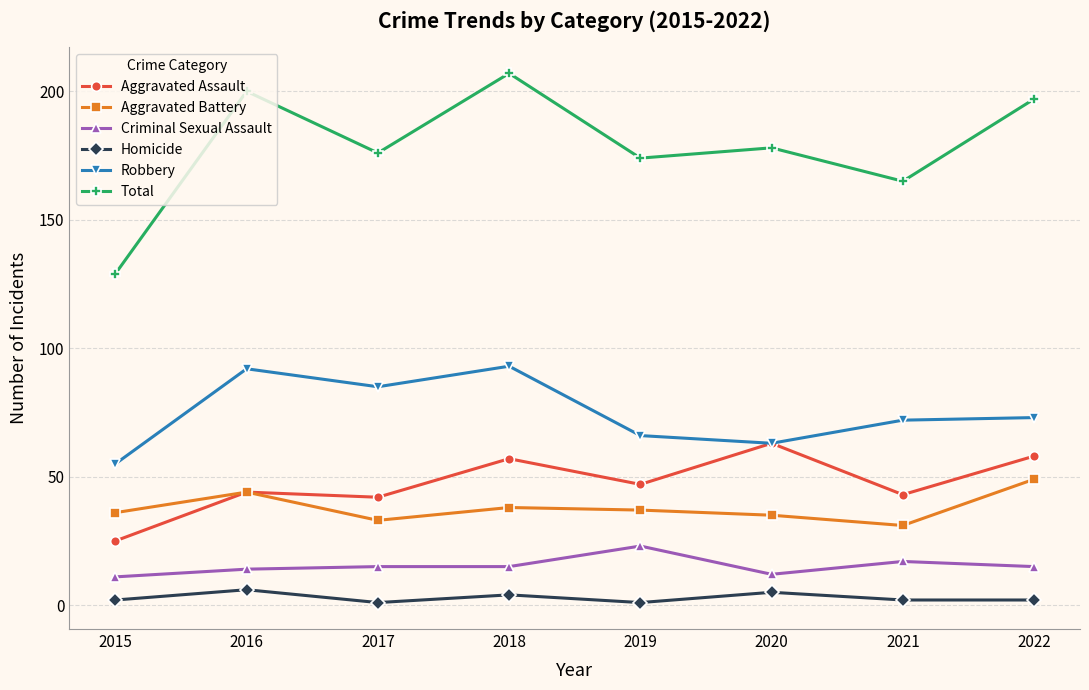

Which series changed the most between 2016 and 2022?

Robbery